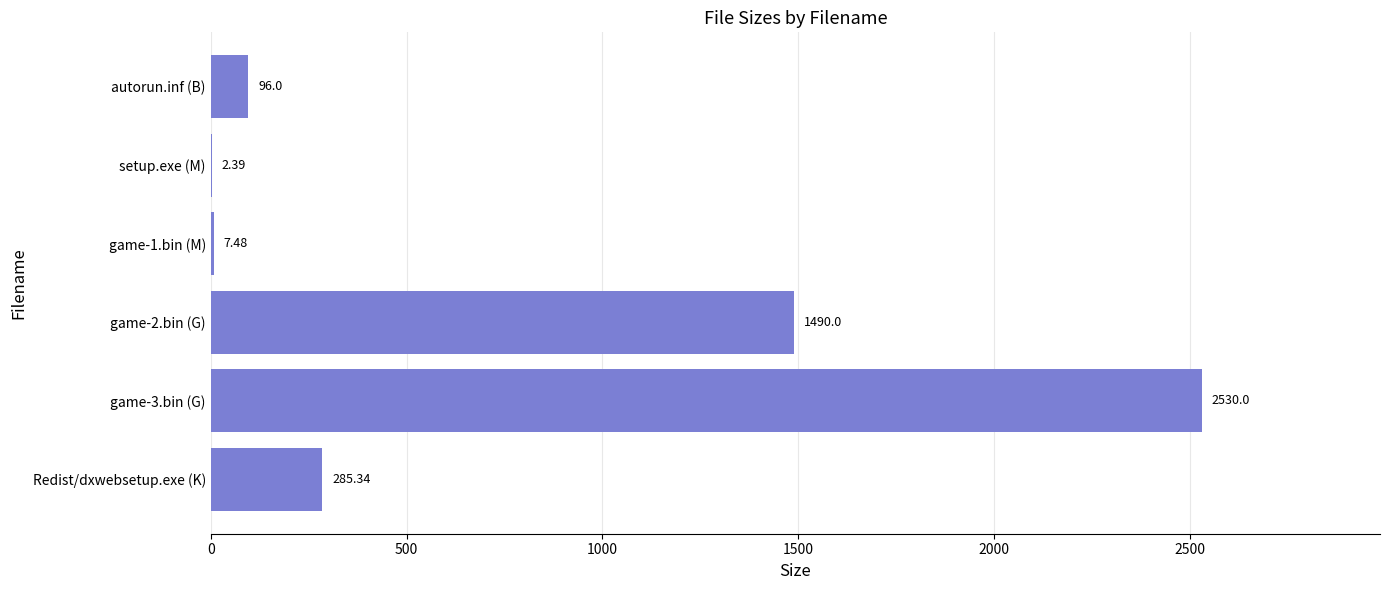

Between game-3.bin (G) and Redist/dxwebsetup.exe (K), which is larger?

game-3.bin (G)